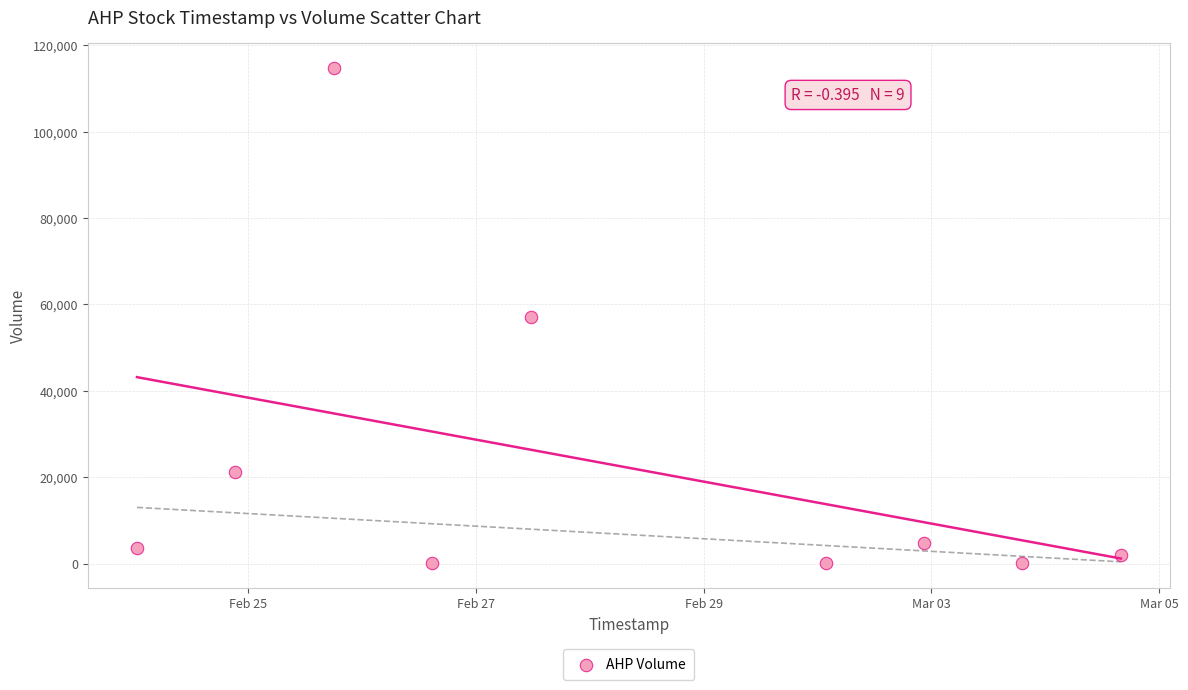

What is the average X value?

1582924800